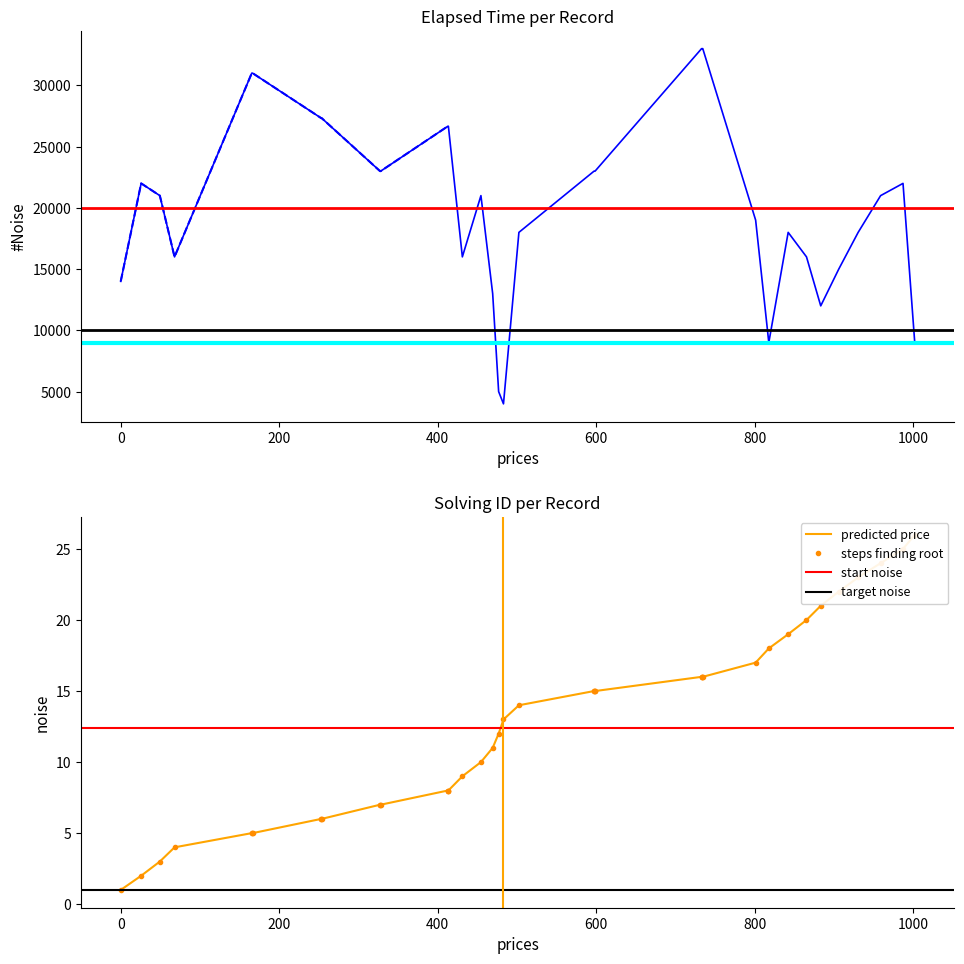

True or false: elapsed_time and solving_id intersect in this chart.

False